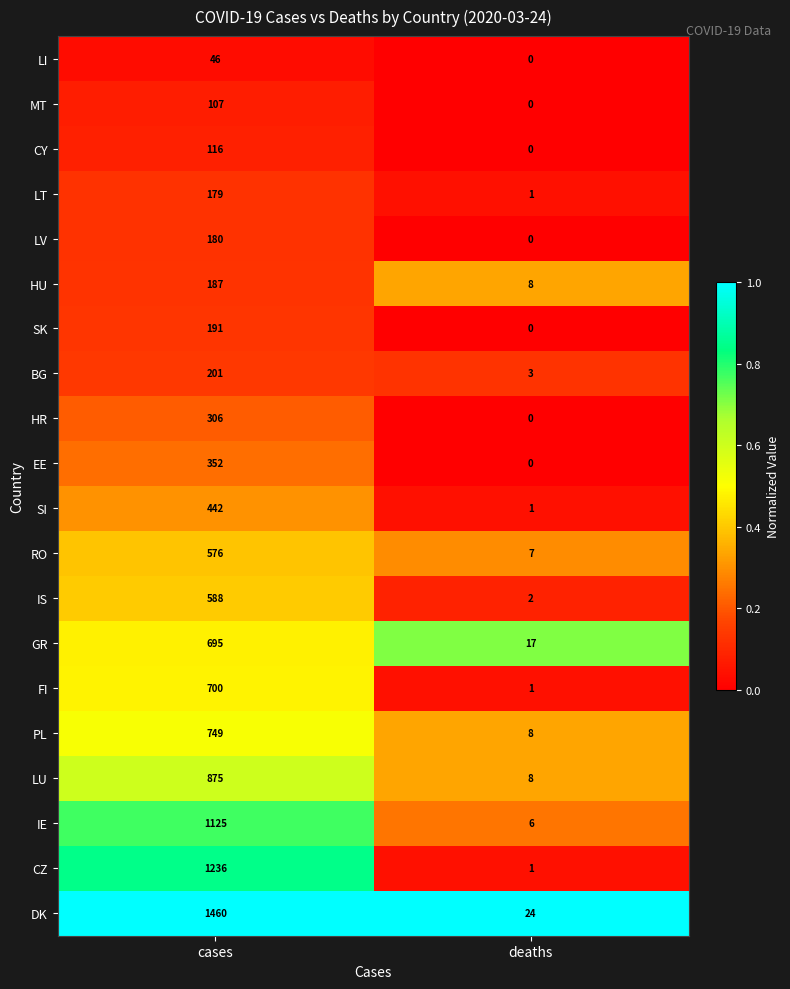

What is the sum of all LI values?

46